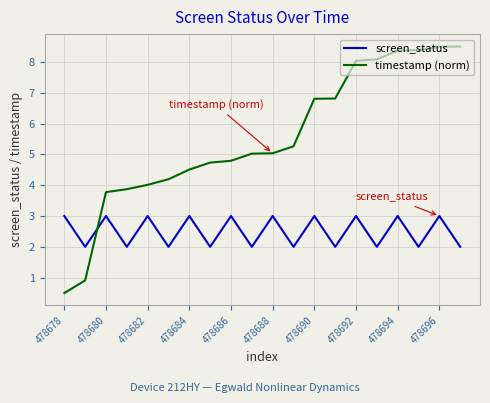

Is this an area chart (filled region under the line)?

No